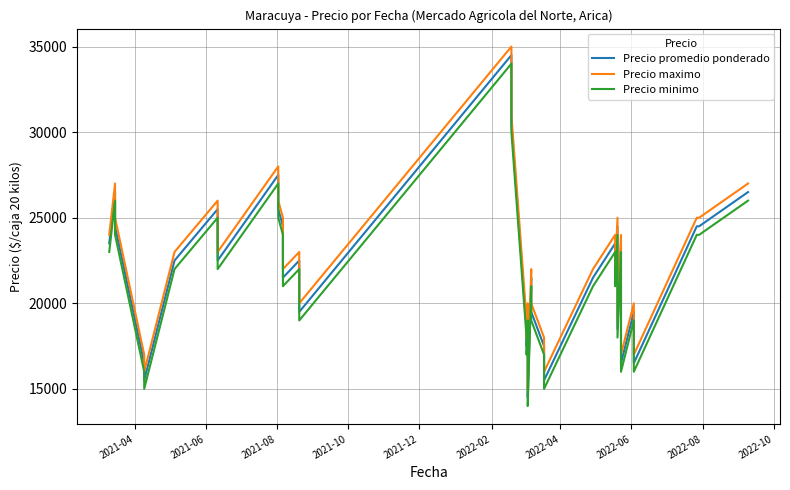

Which series has the widest spread of values?

Precio promedio ponderado